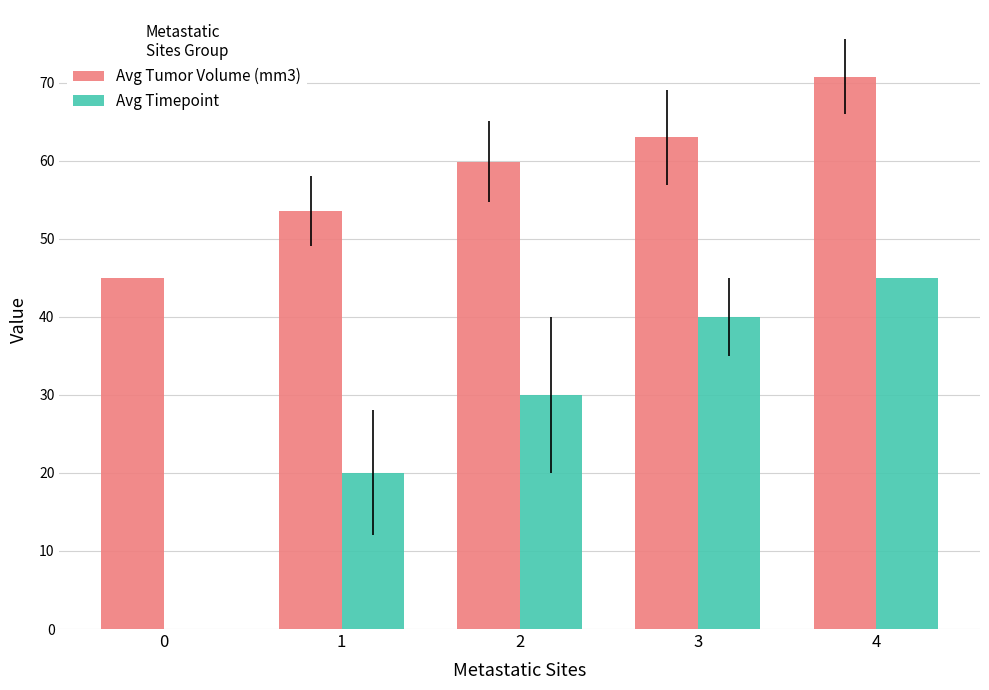

How many distinct data groups are displayed?

2